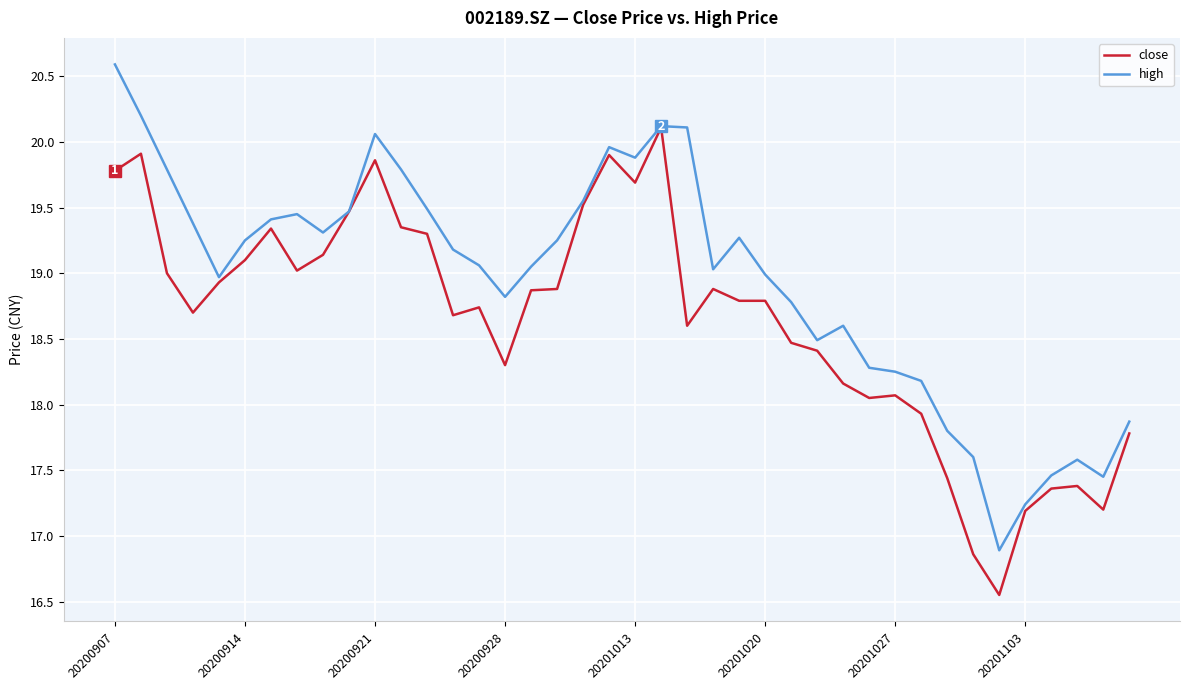

Rank the series by their average value, from lowest to highest.

close, high